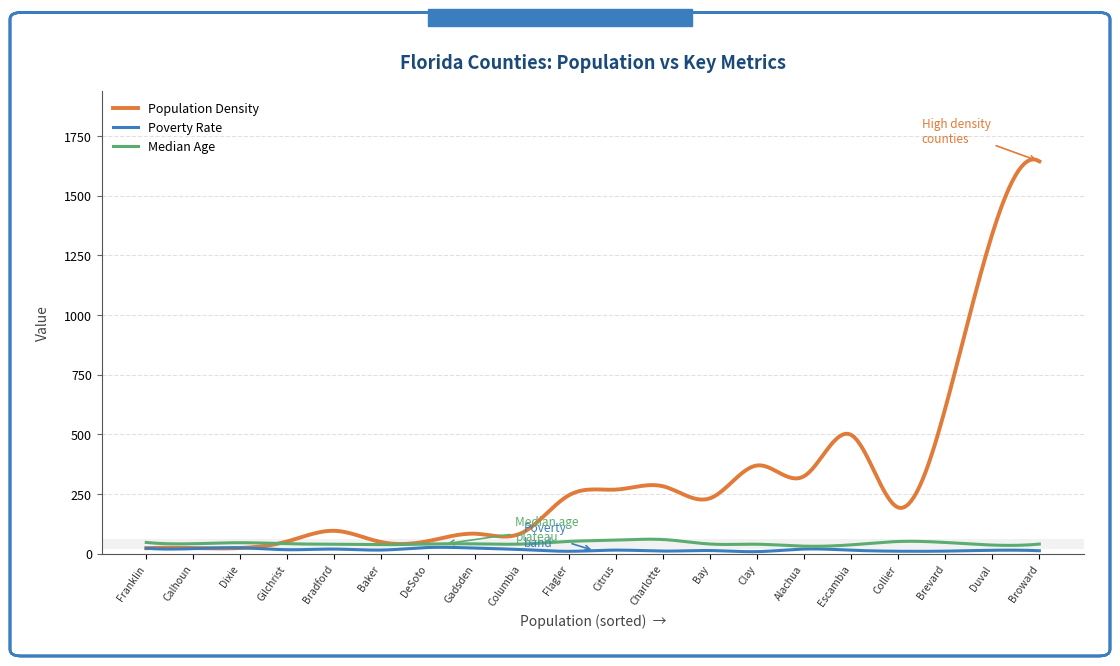

Which series has the widest spread of values?

Population Density